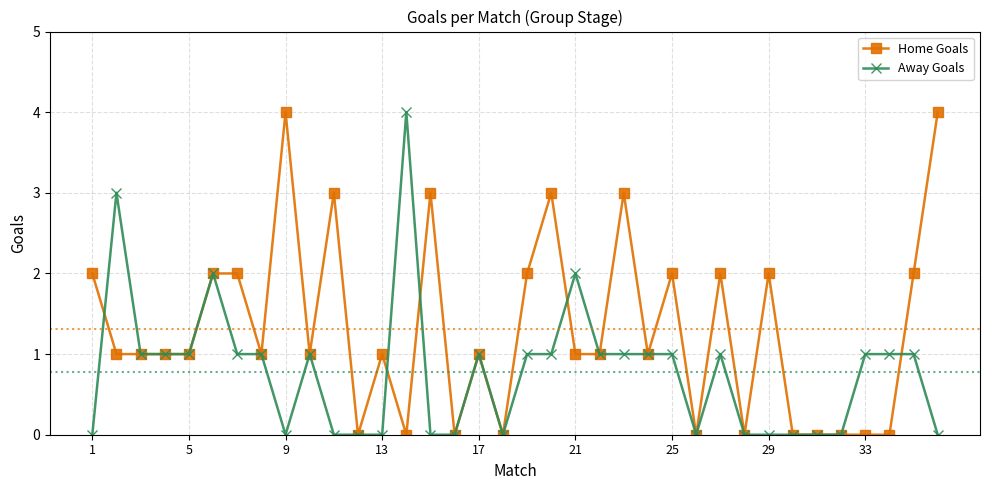

True or false: Home Goals has more than 0 points higher than both neighbors.

True